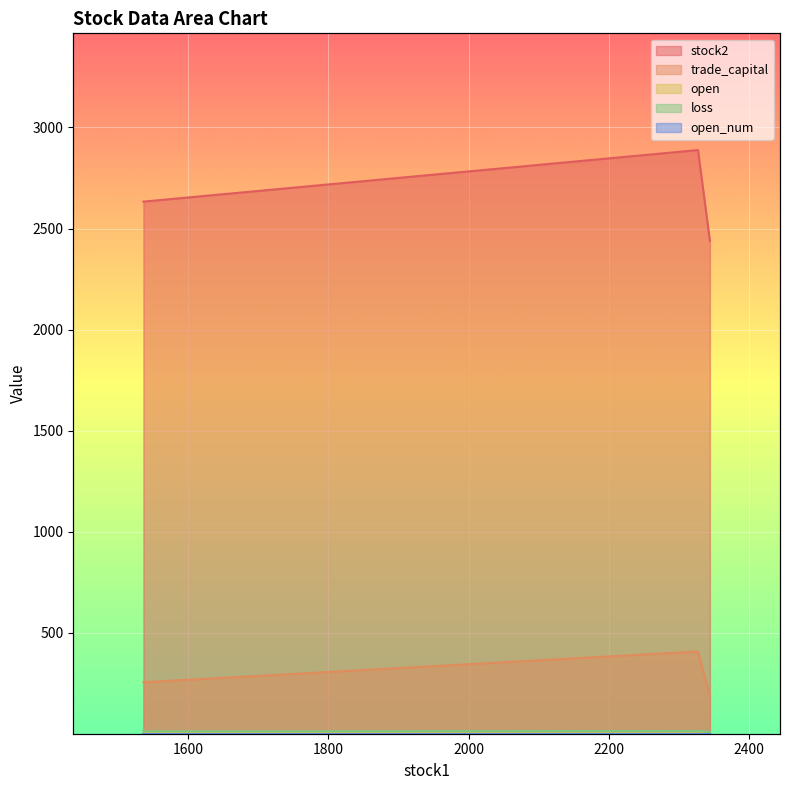

Reading left to right, extract all data points from this chart.

stock2: 1536=2633.0	2327=2888.0	2344=2439.0
trade_capital: 1536=255.2	2327=407.2	2344=188.7
open: 1536=4.0	2327=3.0	2344=2.6
loss: 1536=12.5	2327=13.5	2344=9.0